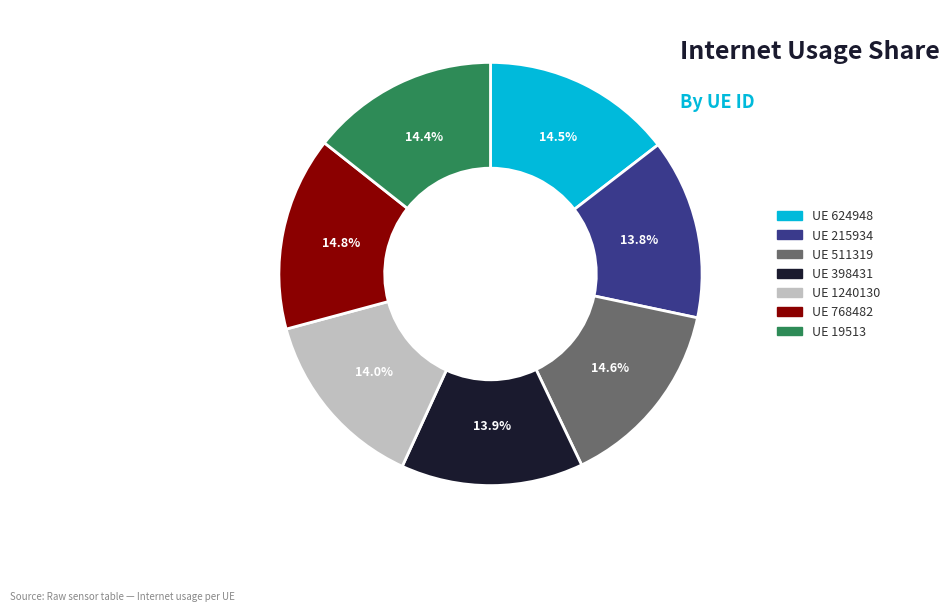

How many segments does this pie chart have?

7